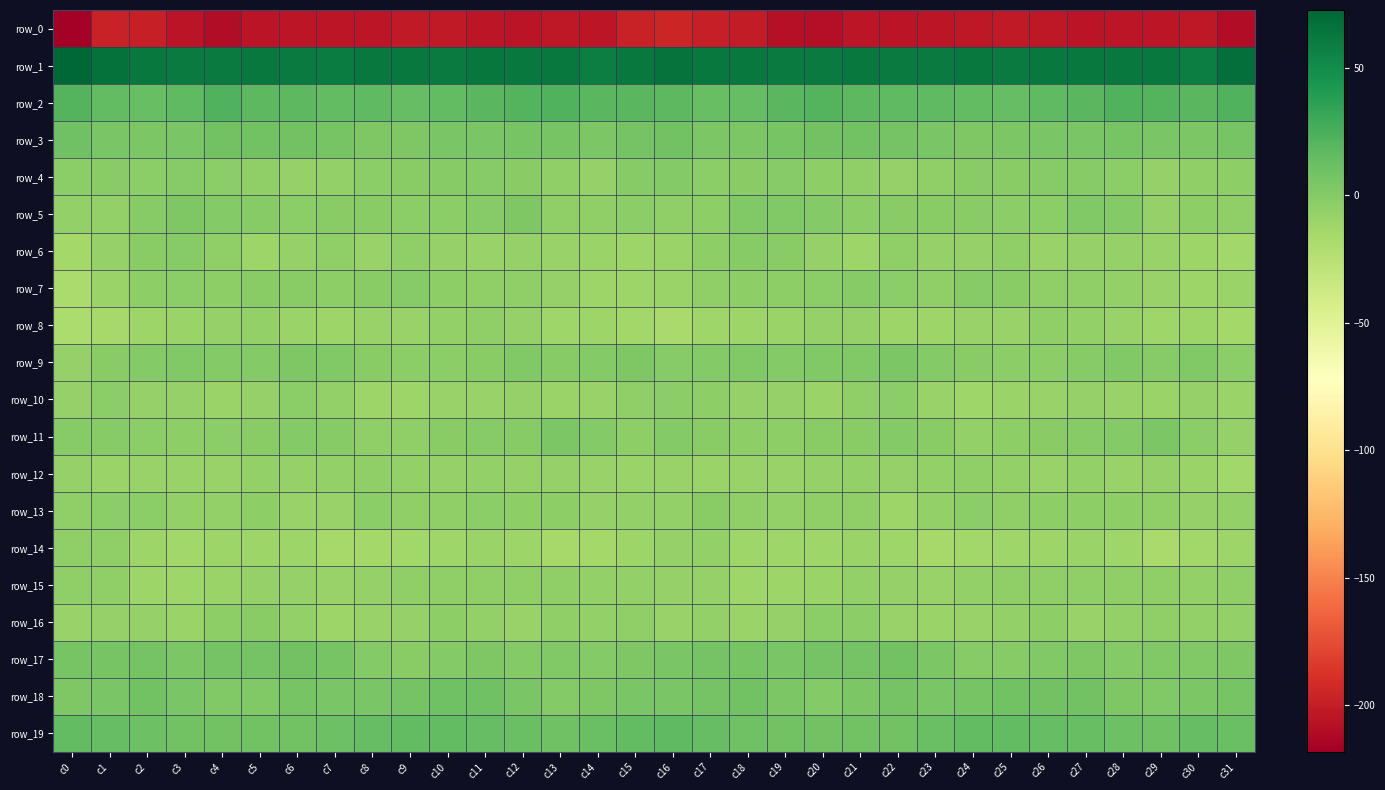

Which has a higher value, c2 or c24?

c2